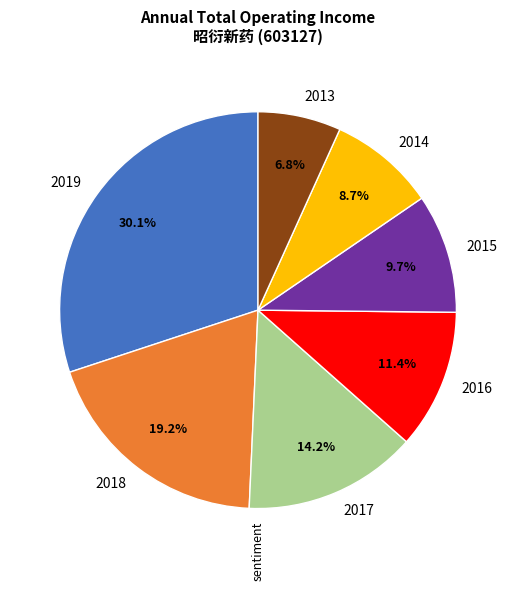

Rank the categories by value from lowest to highest.

2013, 2014, 2015, 2016, 2017, 2018, 2019